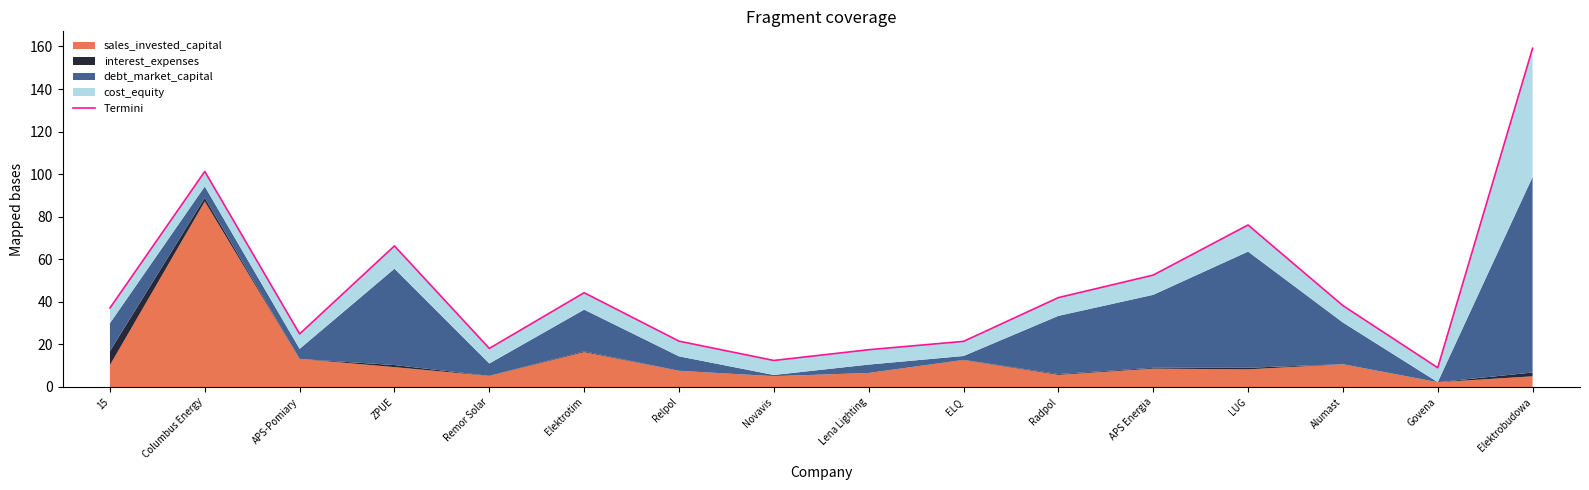

What is the smallest value displayed?

9.1